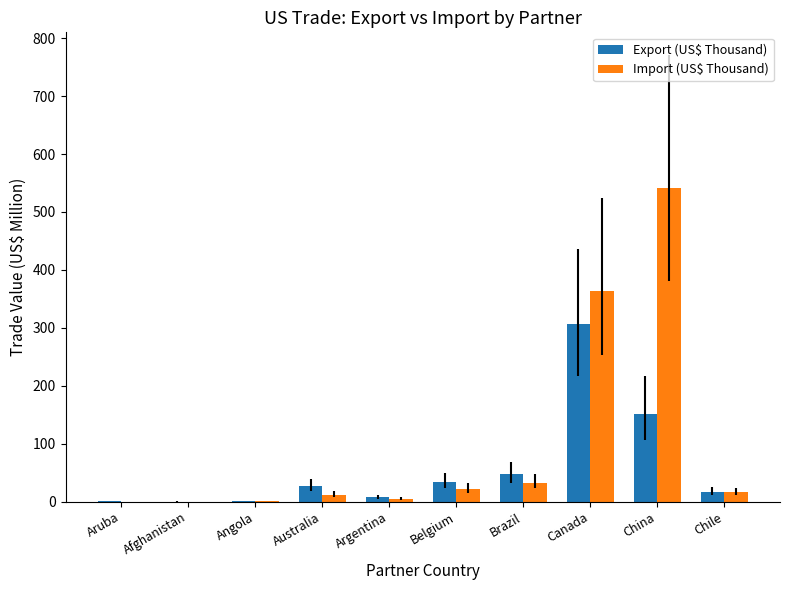

What is the total value across all series at Brazil?

79.7